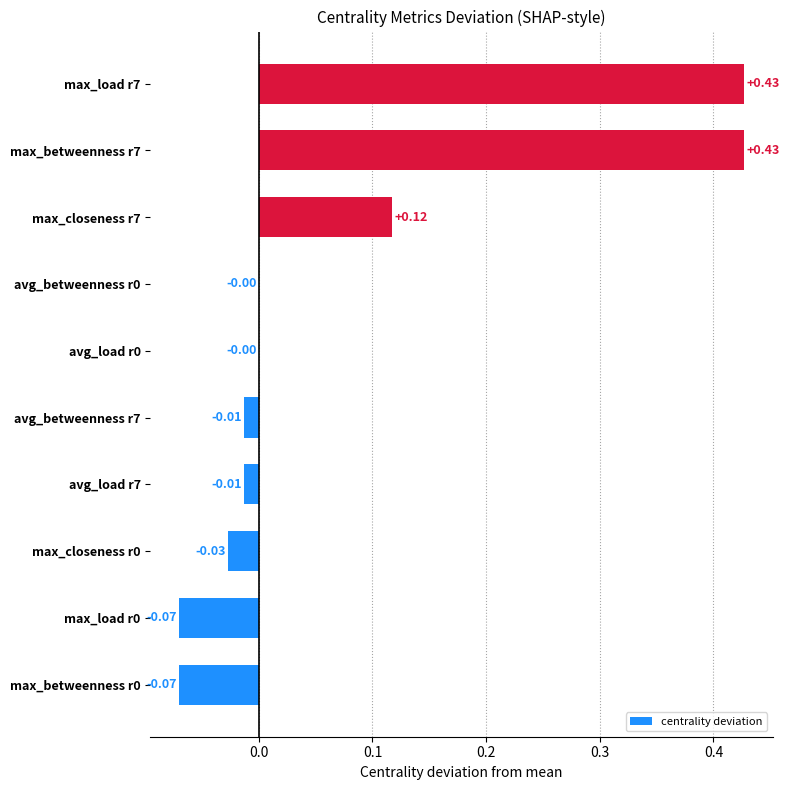

What is the sum of all values?

0.8